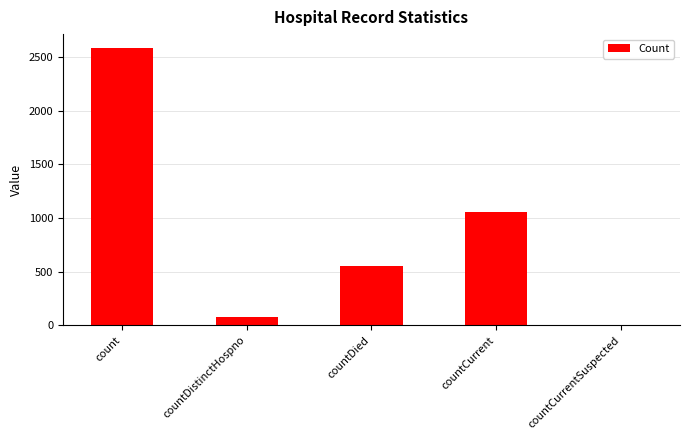

What is the sum of the values at countDistinctHospno and countDied?

627